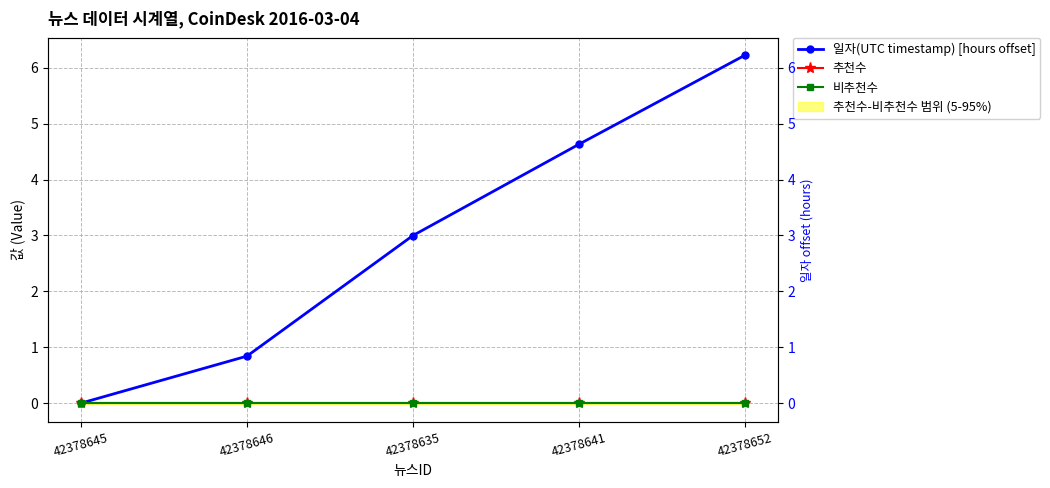

What are all the series names shown in the legend?

일자(UTC timestamp) [hours offset], 추천수, 비추천수